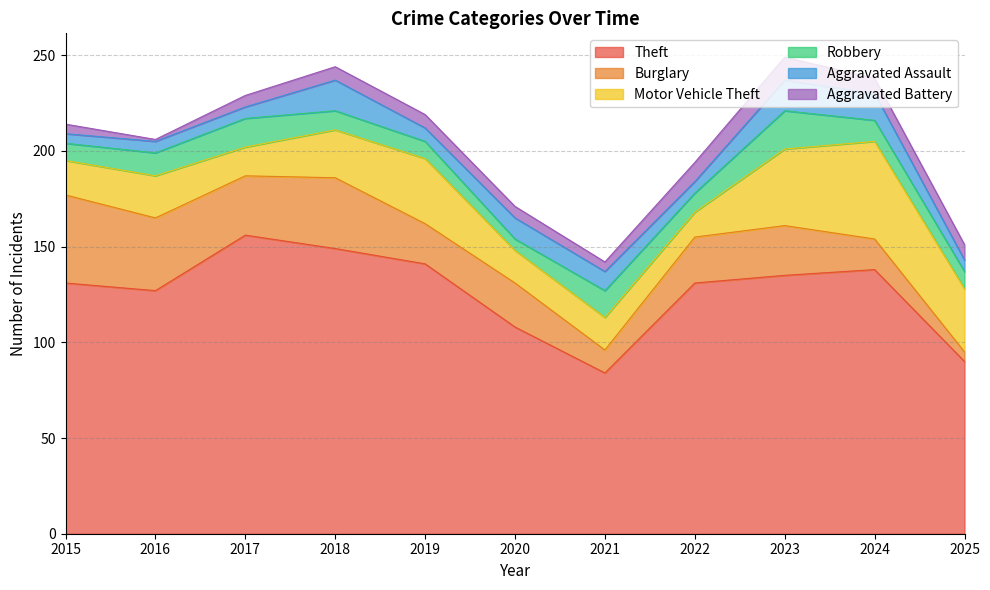

True or false: Motor Vehicle Theft has a value of 34 at 2019.

True